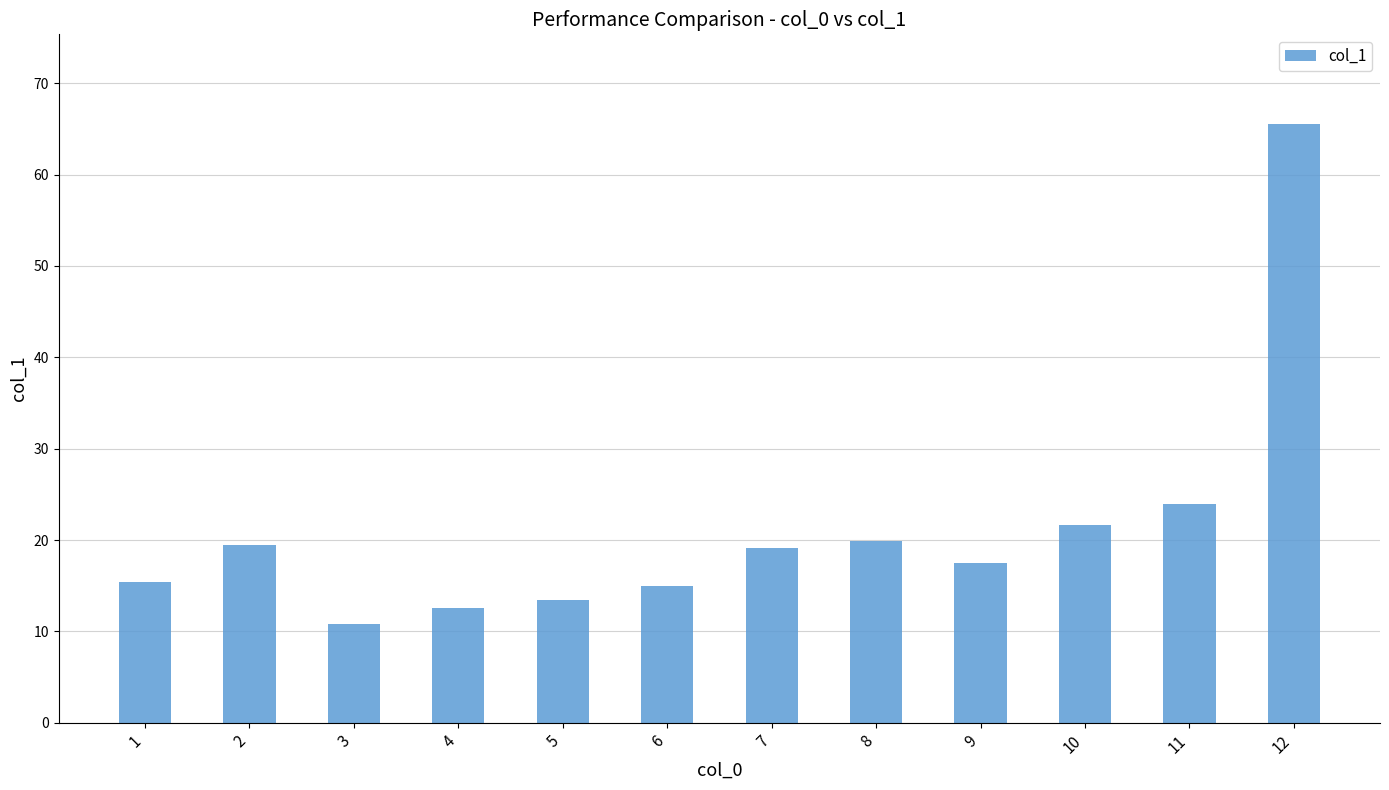

At which category does the chart reach its minimum across all series?

3